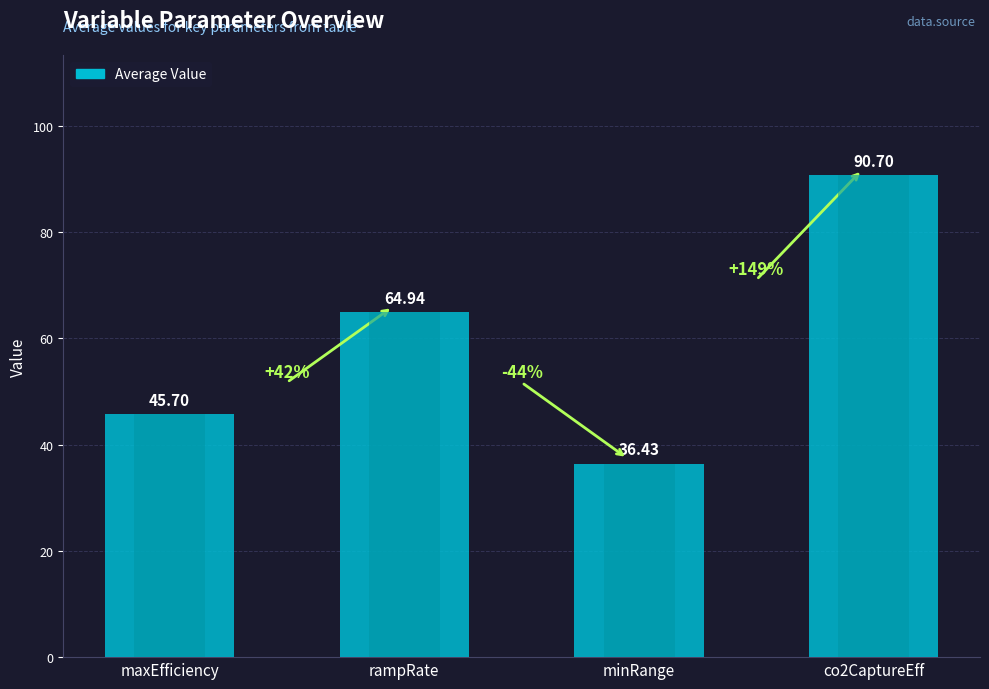

Rank the categories by value from lowest to highest.

minRange, maxEfficiency, rampRate, co2CaptureEff